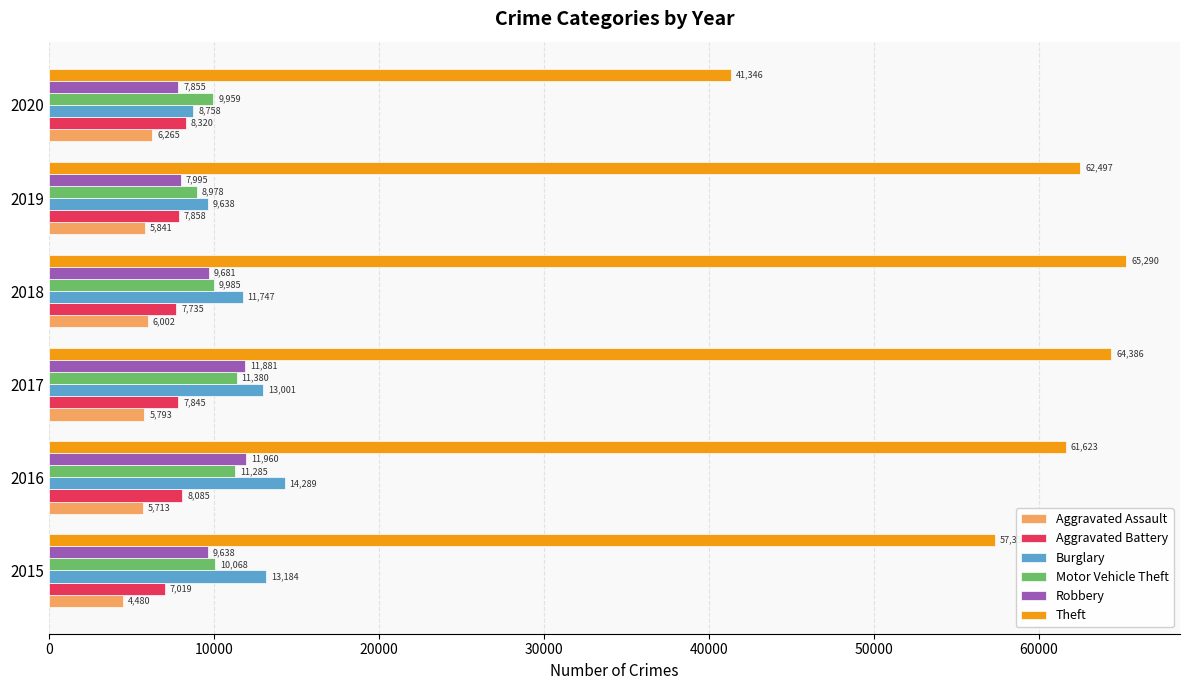

True or false: Motor Vehicle Theft has a value of 3350 at 2015.

False